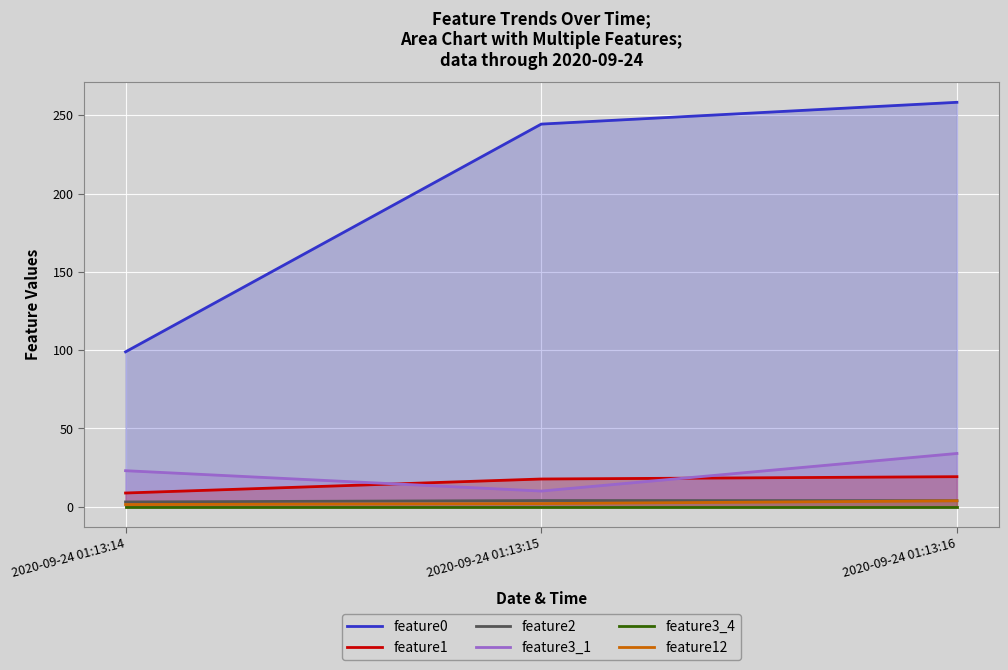

Rank the categories by feature3_4 value from highest to lowest.

2020-09-24 01:13:14, 2020-09-24 01:13:15, 2020-09-24 01:13:16